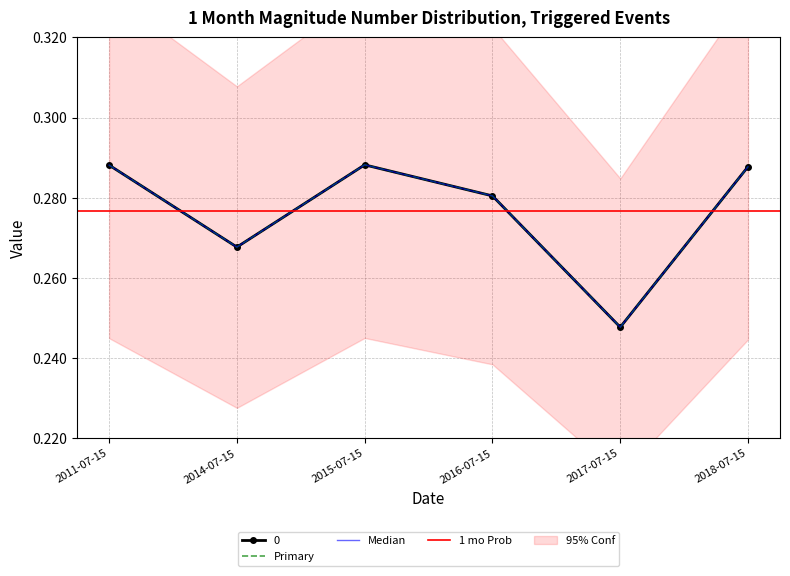

Which category has the highest value across all series?

2015-07-15